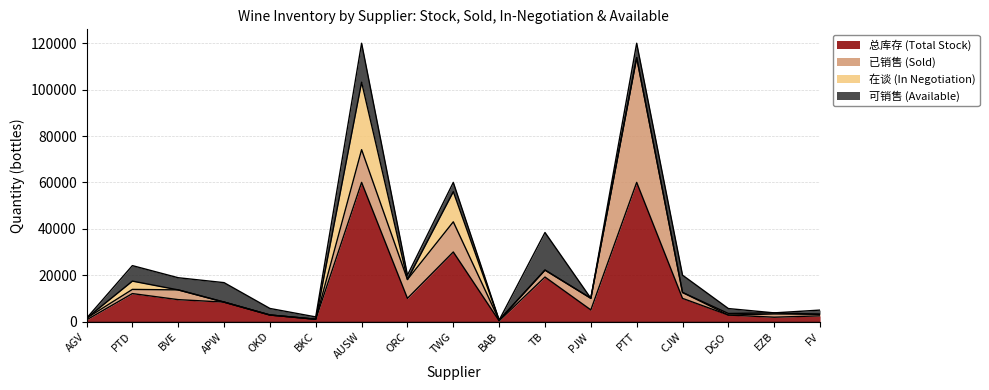

What are all the series names shown in the legend?

总库存 (Total Stock), 已销售 (Sold), 在谈 (In Negotiation), 可销售 (Available)